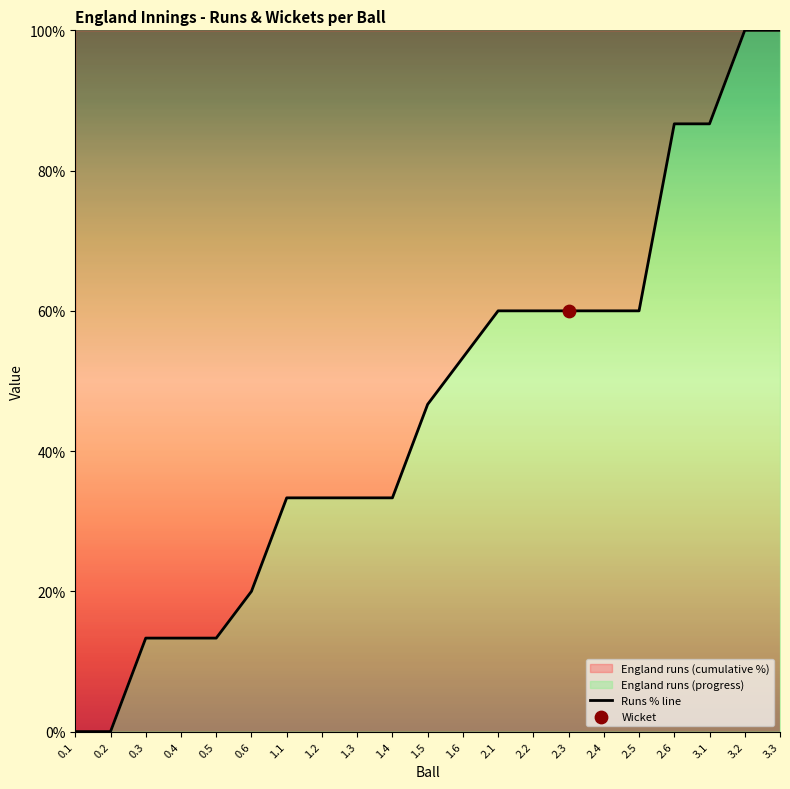

What is the change in value from 1.3 to 3.1?

+53.3